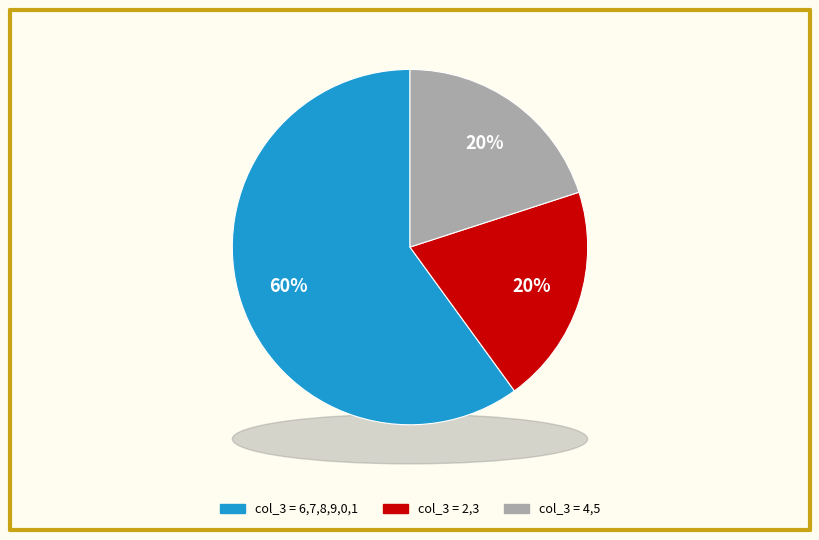

Which category has the smallest portion of the pie?

col_3_4